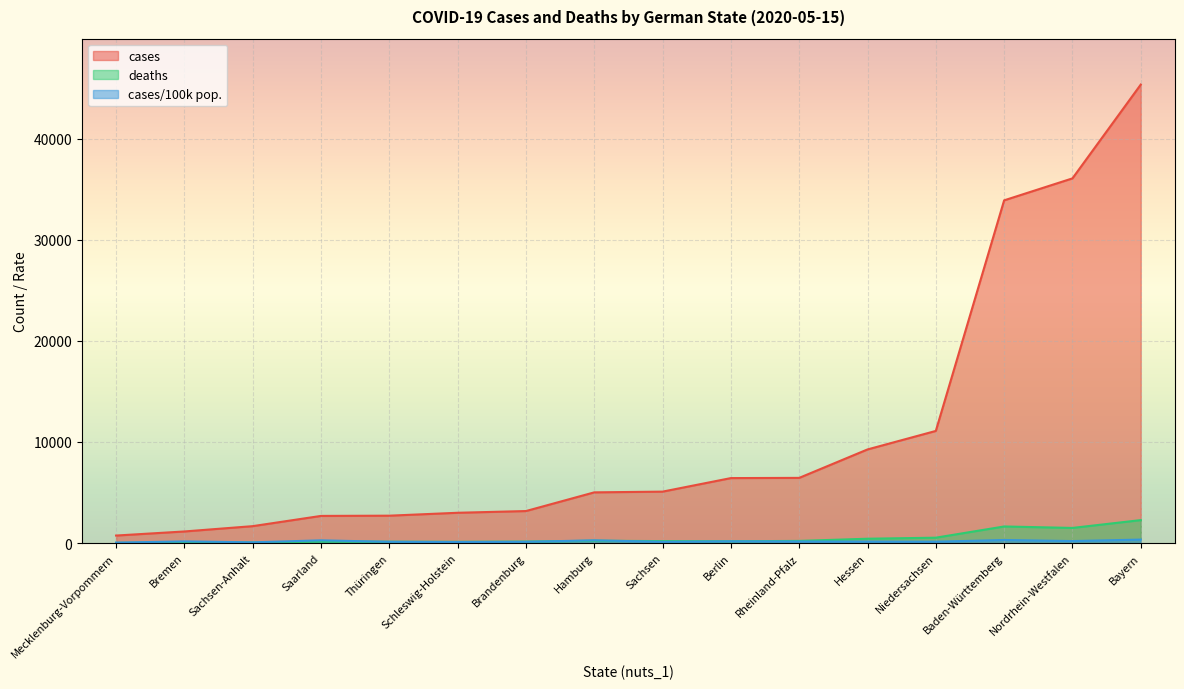

At which label is cases/100k pop. closest to 196?

Nordrhein-Westfalen